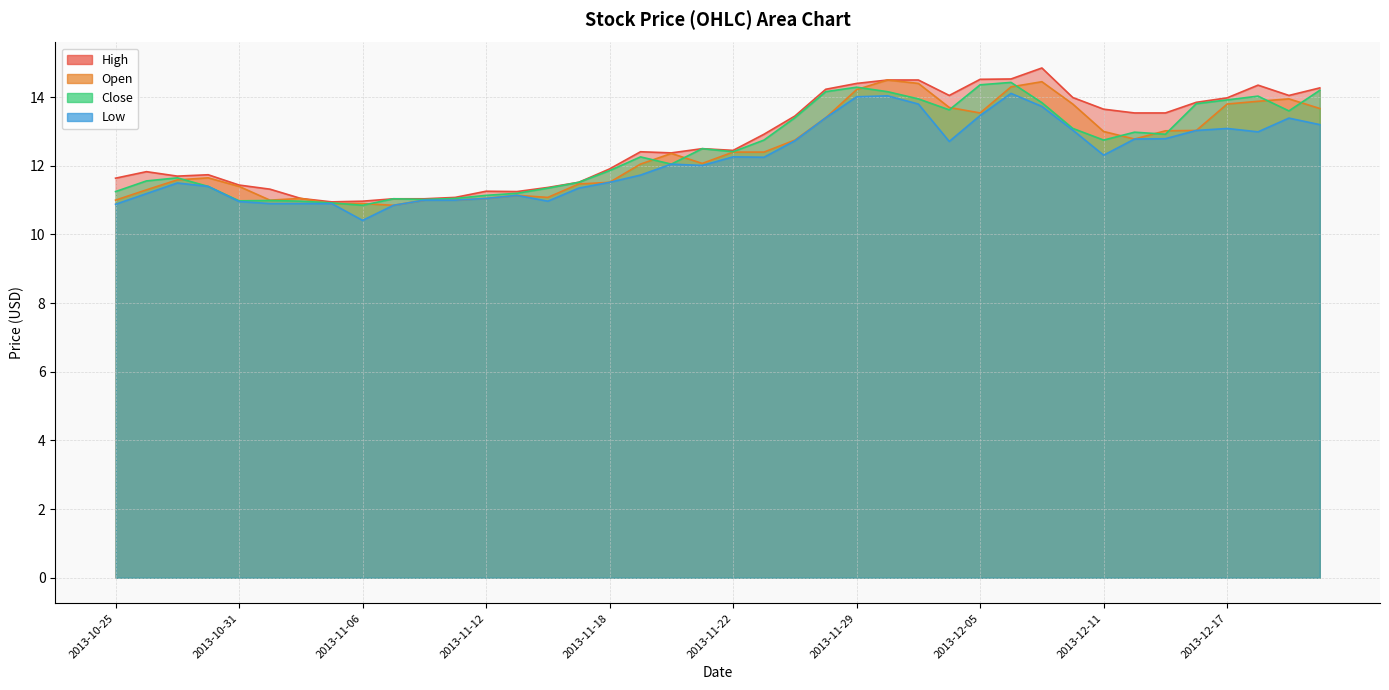

Is the value of Close at 2013-11-04 greater than the value of Low at 2013-12-13?

No